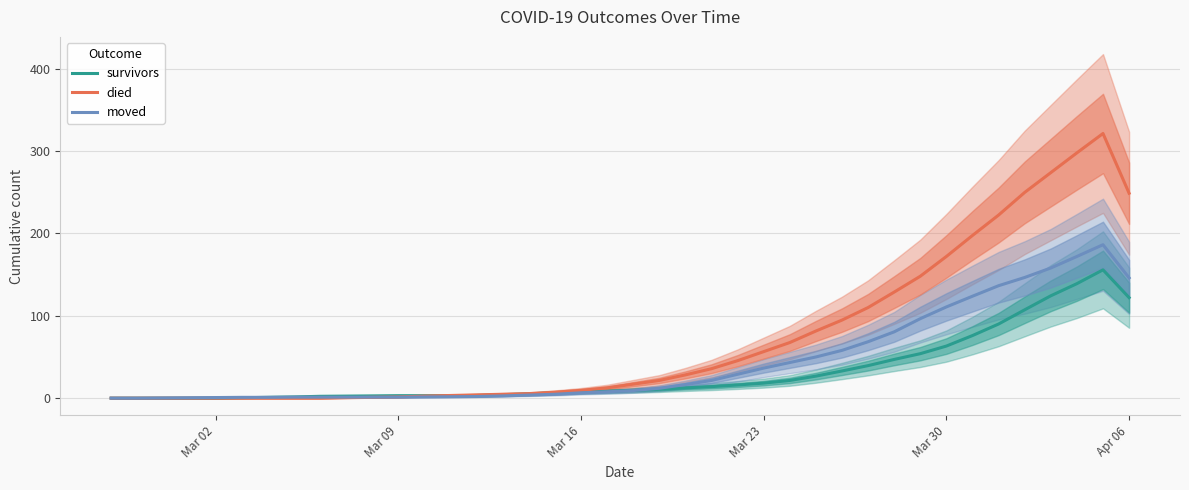

True or false: died has a value of 9.5 at Mar 16.

True